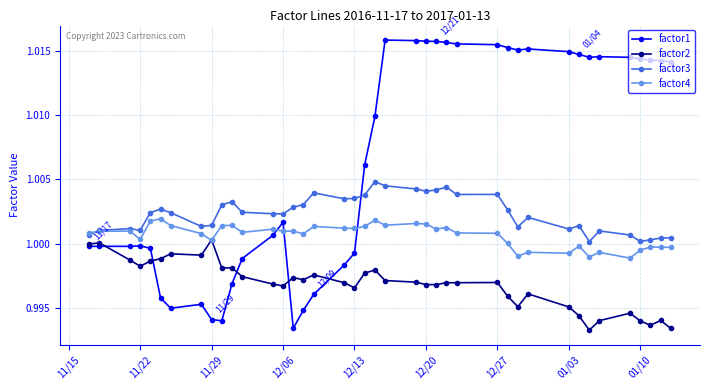

Rank the series by their average value, from lowest to highest.

factor2, factor4, factor3, factor1